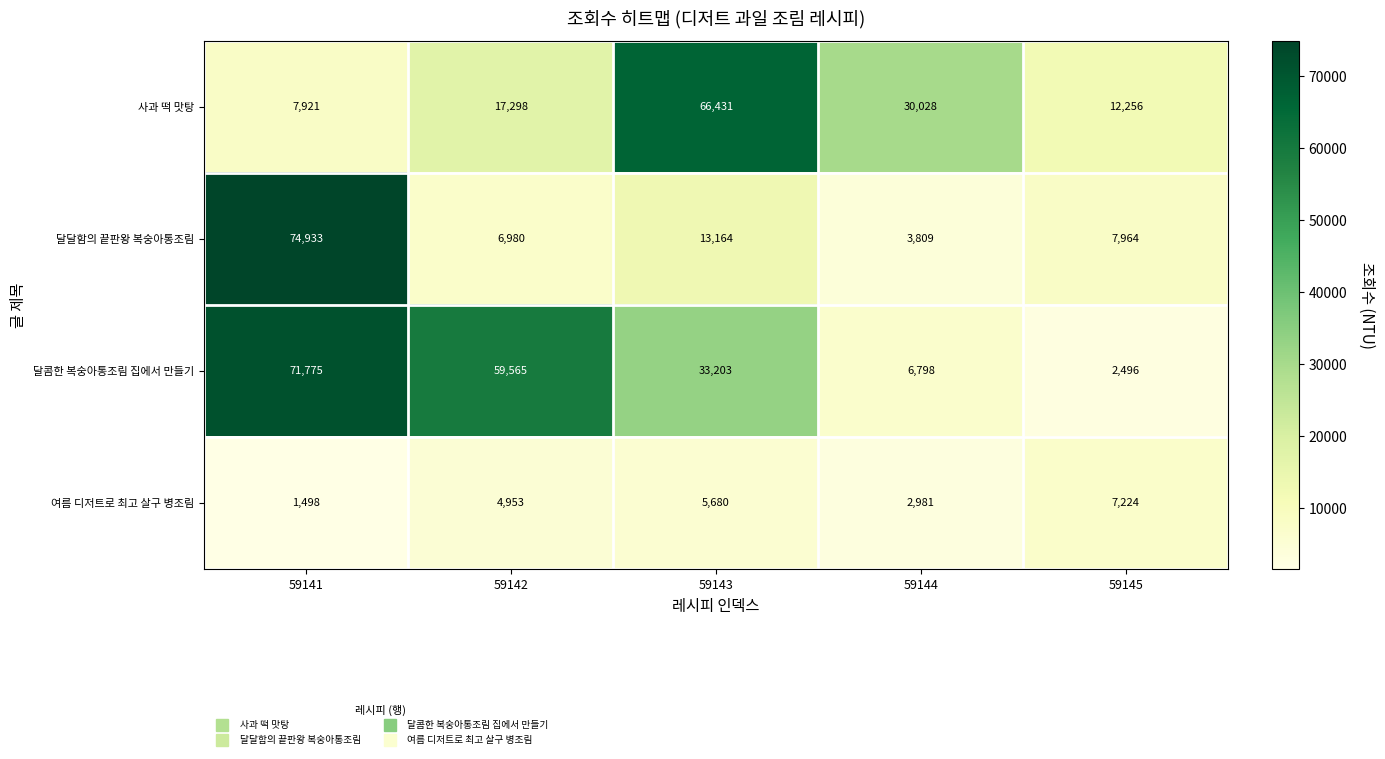

Where does the 달콤한 복숭아통조림 집에서 만들기 series first go above 33203?

59141